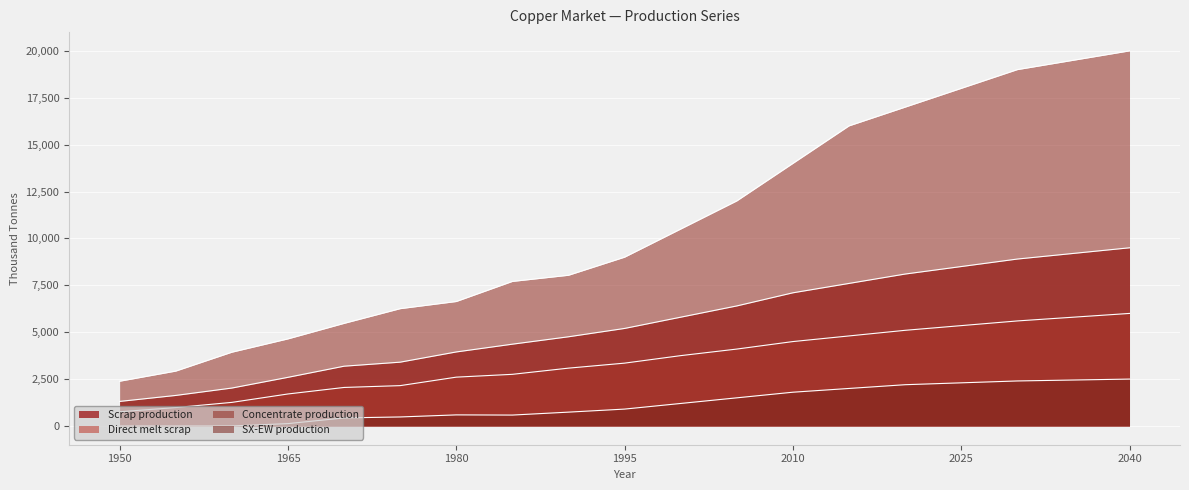

Read the Scrap production value at 2010.

7100.0